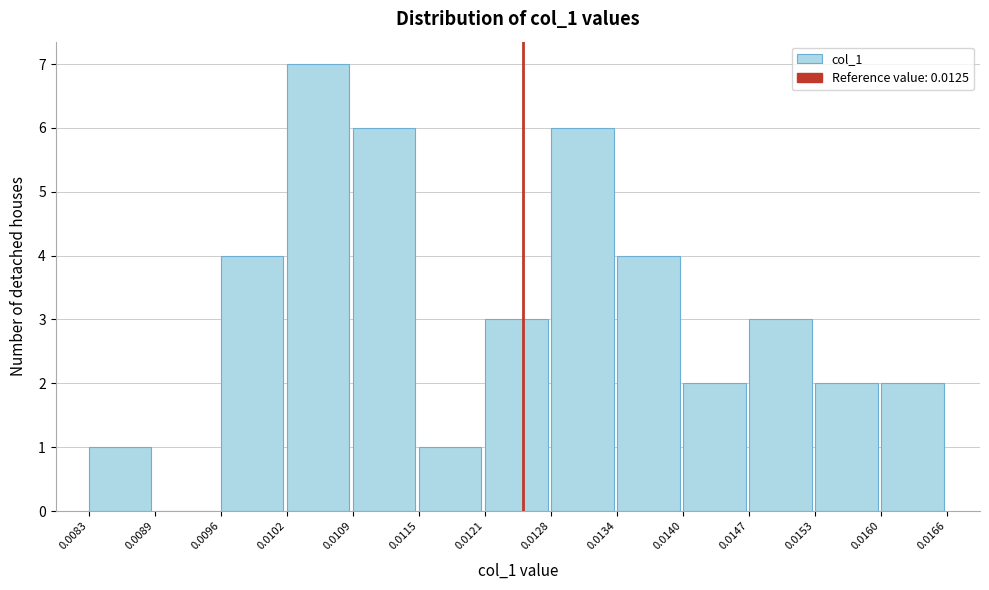

How tall is the bar that spans 0.0115 to 0.0121 on the x-axis? The values are not printed on the chart, so give them approximately, as read against the axis.

1